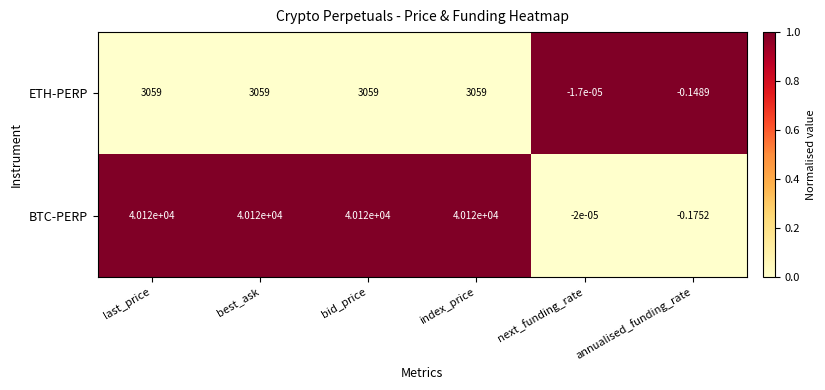

Which series has the largest range (max minus min)?

BTC-PERP